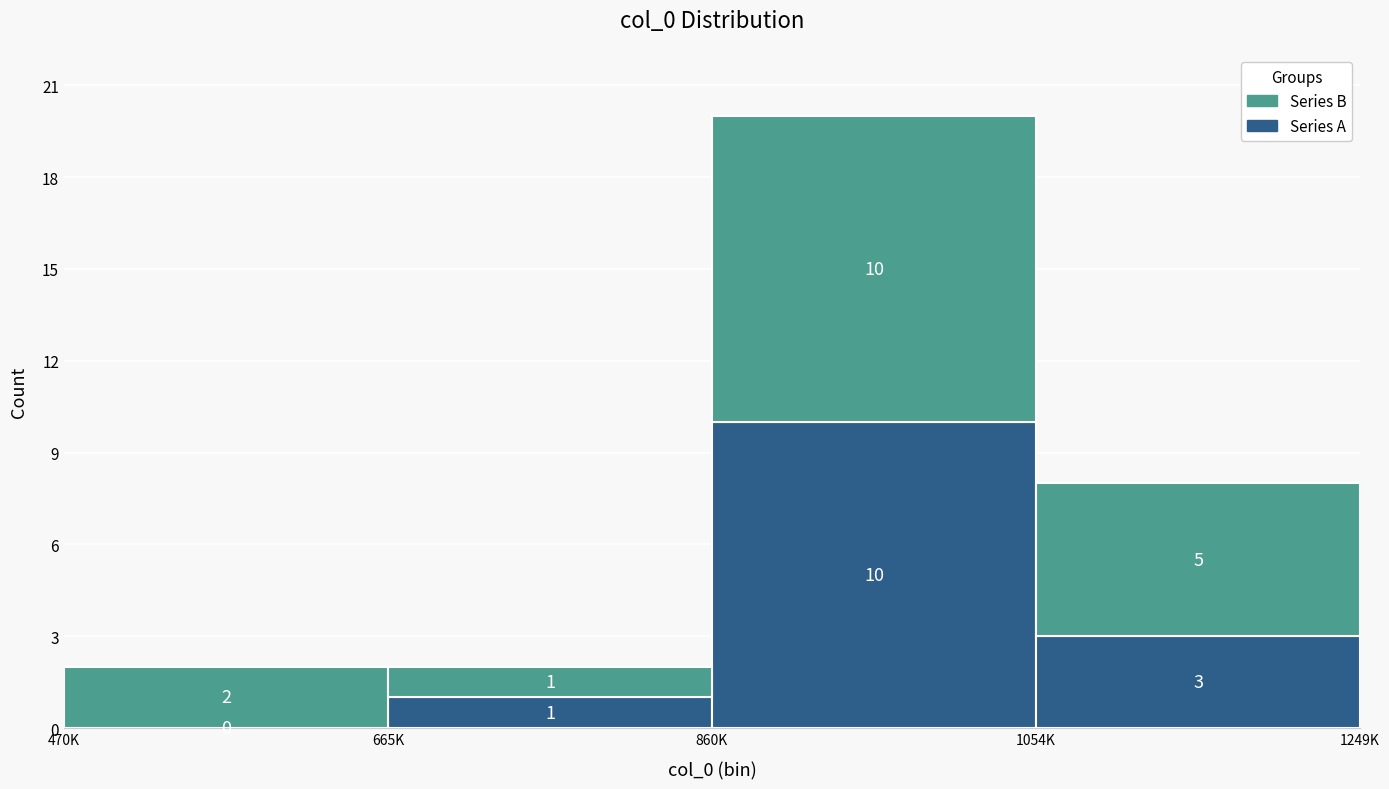

Reading right to left, transcribe the values for Series A.

1054K=3	860K=10	665K=1	470K=0